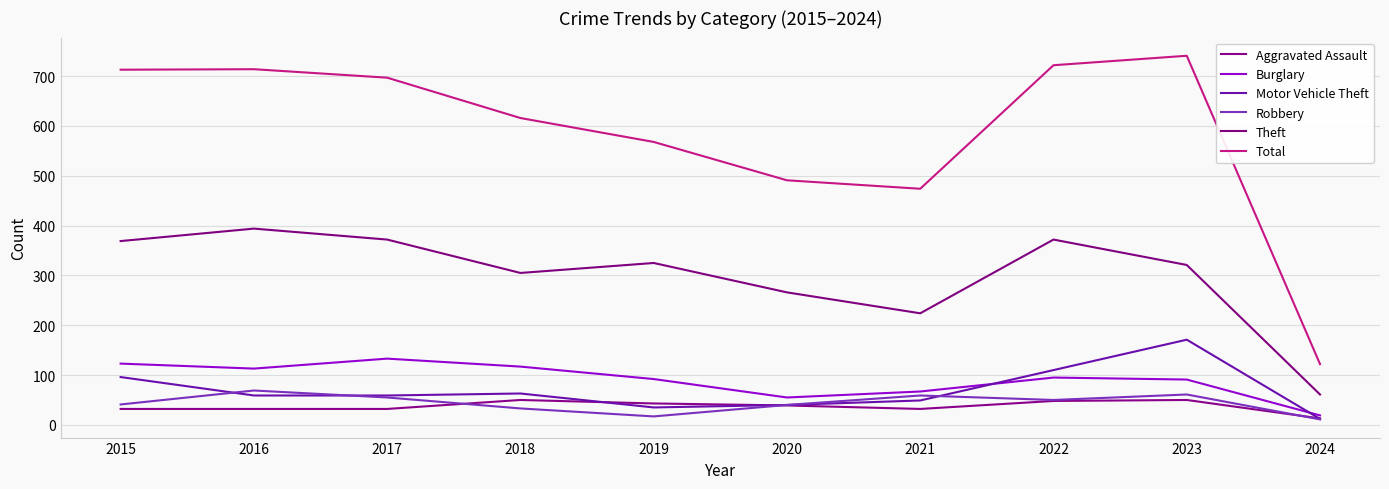

List the labels in order of Robbery value, smallest first.

2024, 2019, 2018, 2020, 2015, 2022, 2017, 2021, 2023, 2016